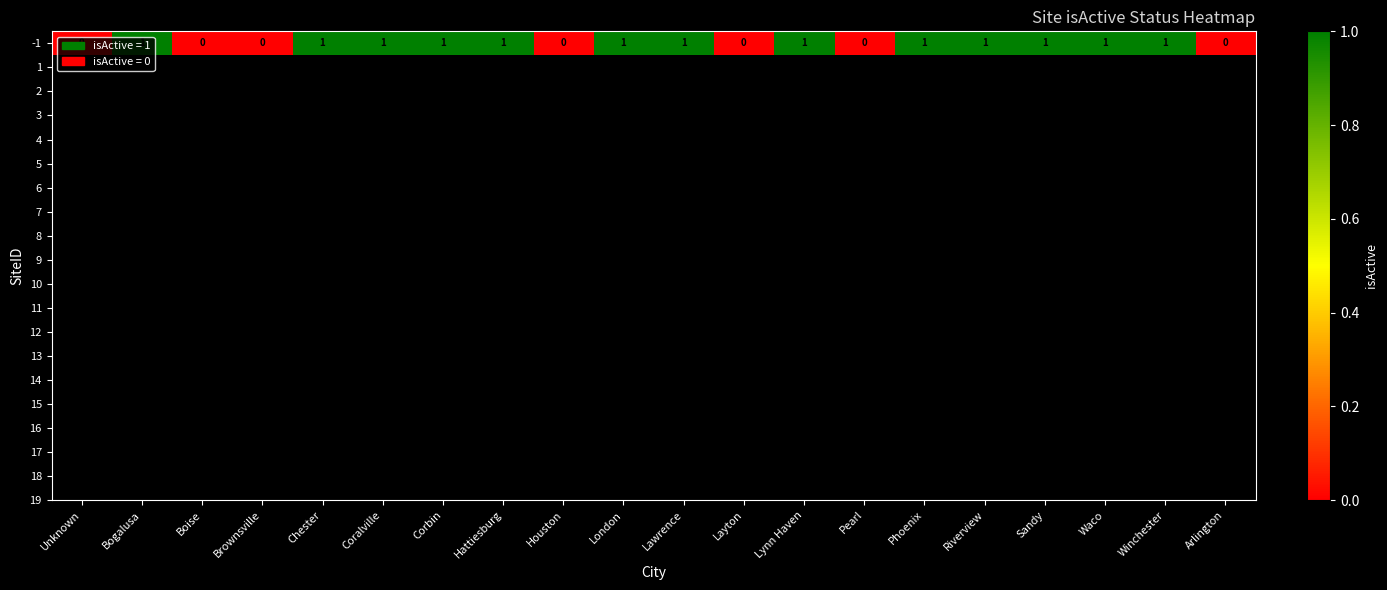

Count the values in the range 0 to 1.

20